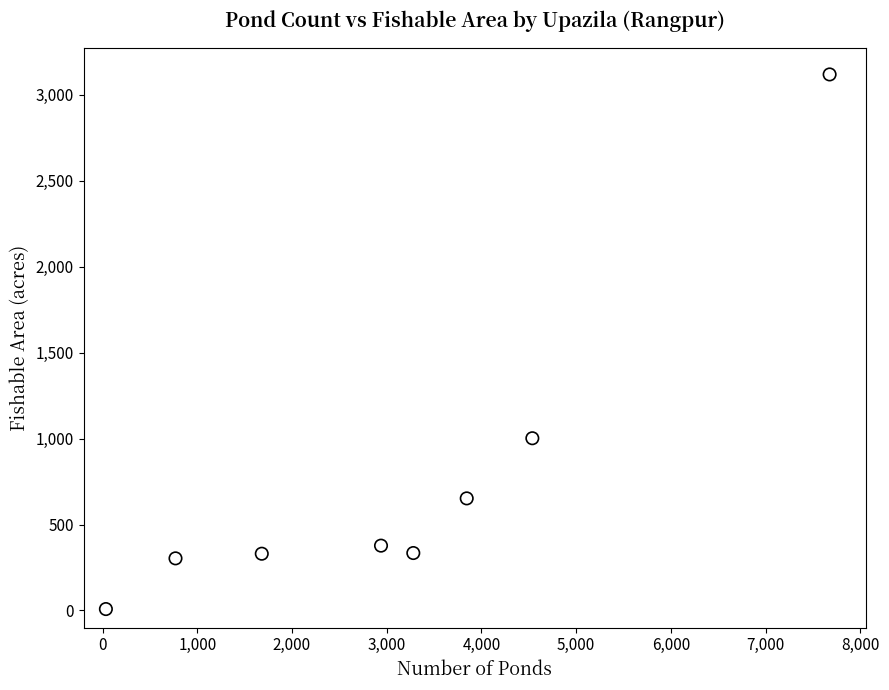

What Y value in the scatter plot is closest to 1563?

1002